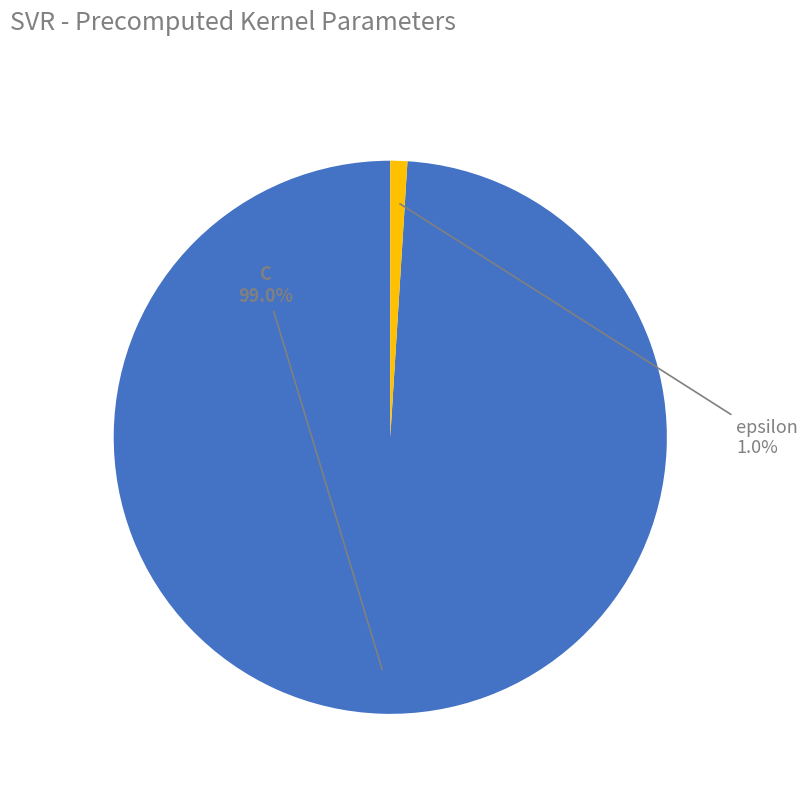

Is it true that C is 92% of the pie?

False